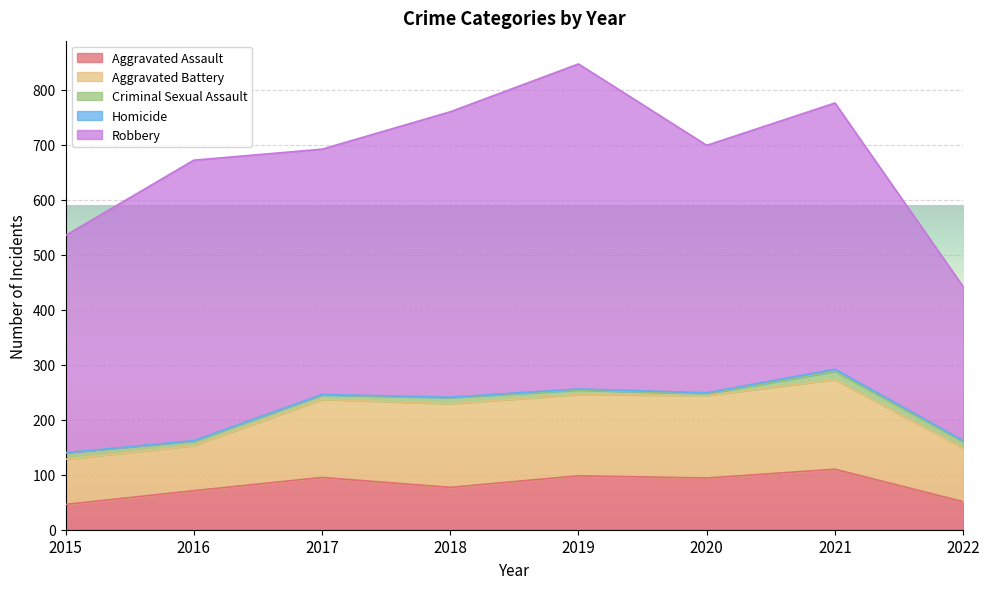

Which series changed the most between 2015 and 2019?

Robbery